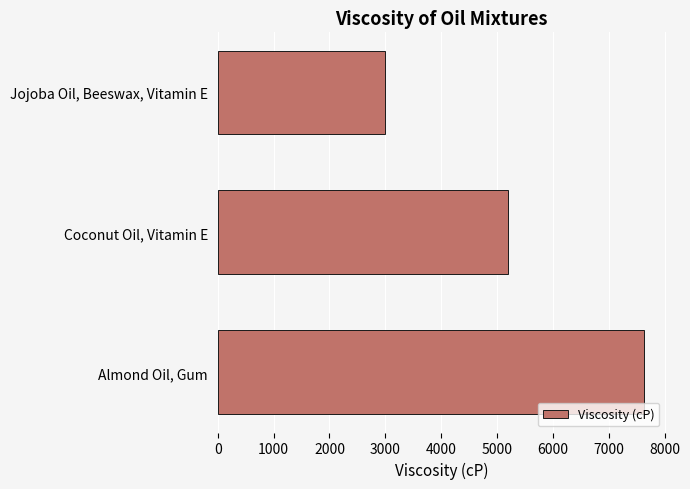

Reading bottom to top, list all the values displayed in this chart.

7633.2	5200.0	2995.6